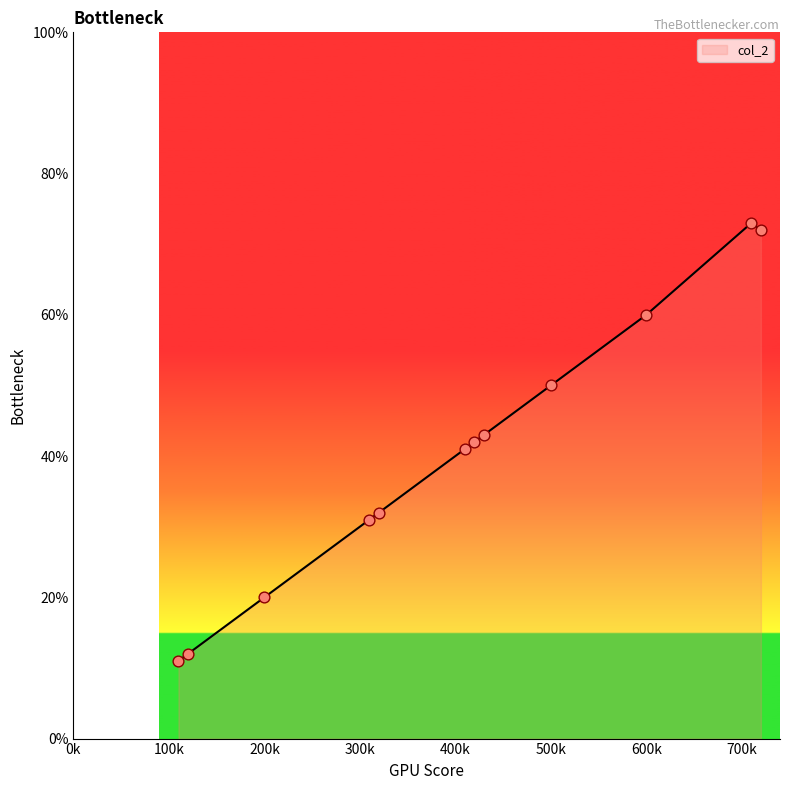

What is the maximum value shown in the chart?

73